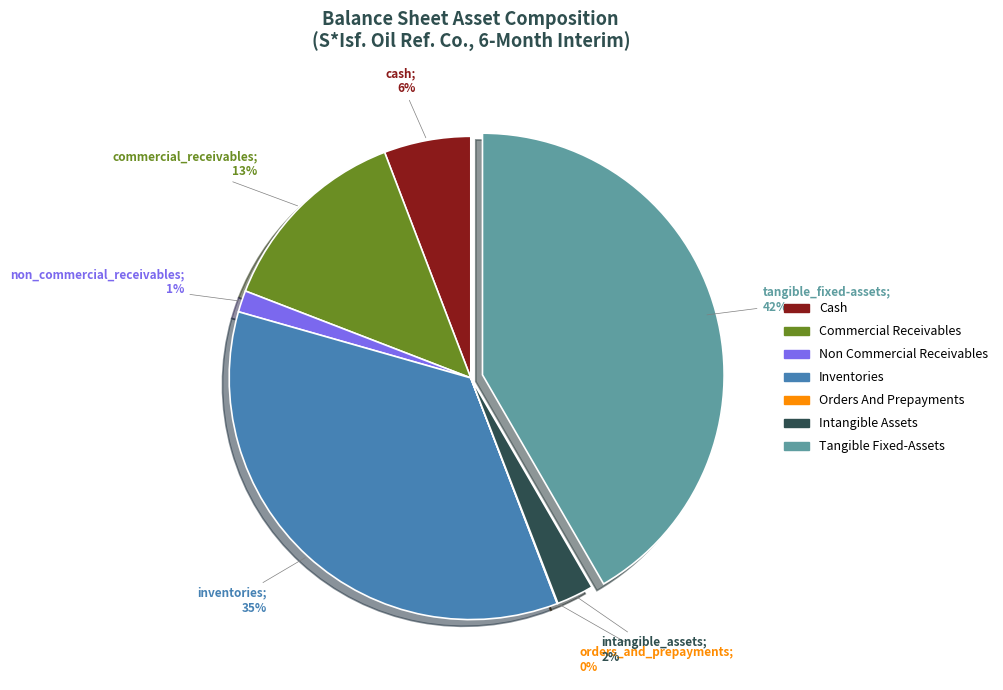

To the nearest percent, what percentage of the pie is inventories?

35%